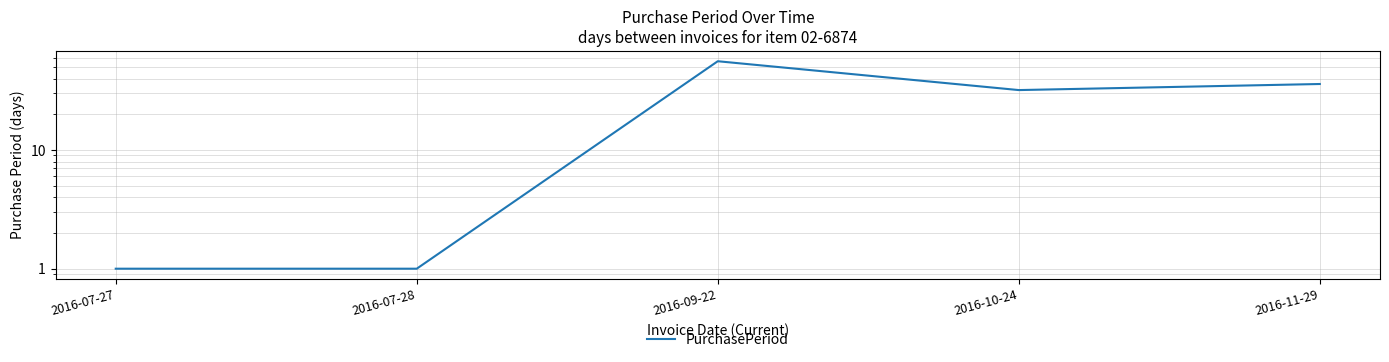

Reading right to left, transcribe all the data shown in this chart.

2016-11-29=36	2016-10-24=32	2016-09-22=56	2016-07-28=1	2016-07-27=1